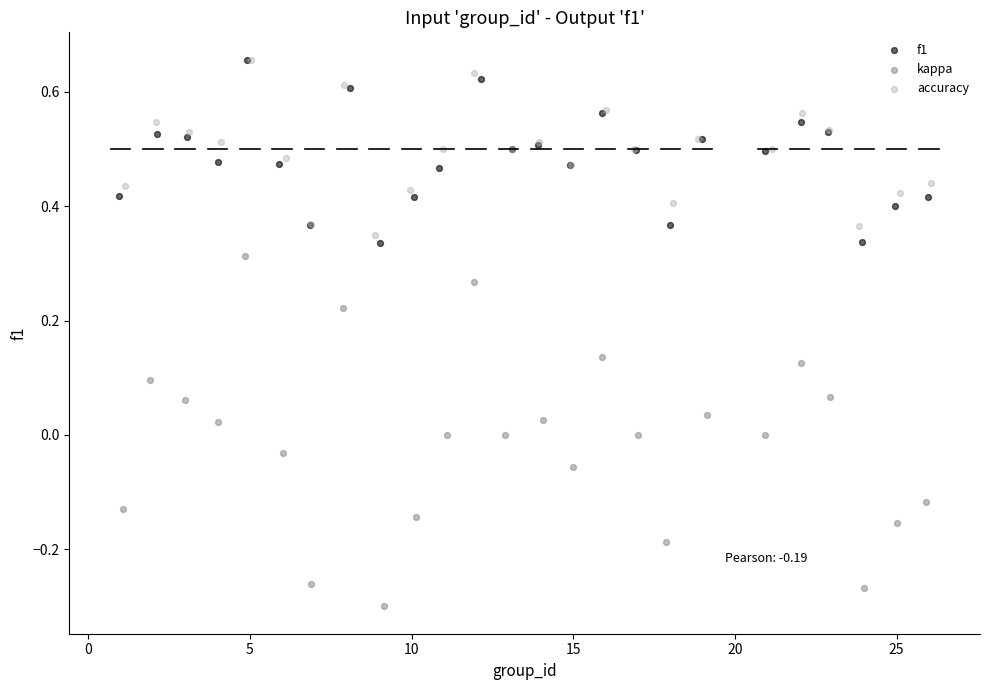

Which series has the widest spread of Y values?

kappa